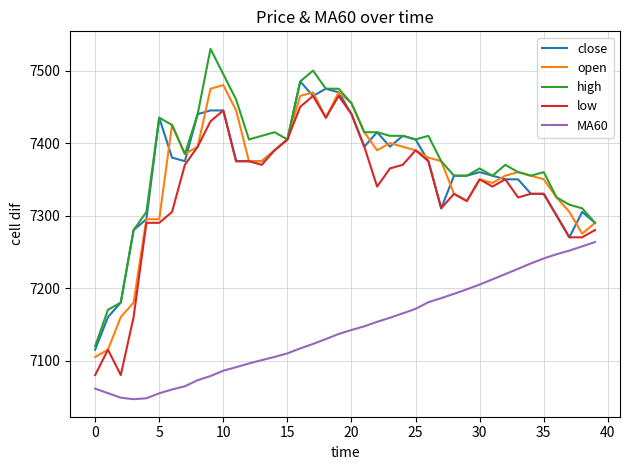

What is the lowest value of the low series?

7080.0